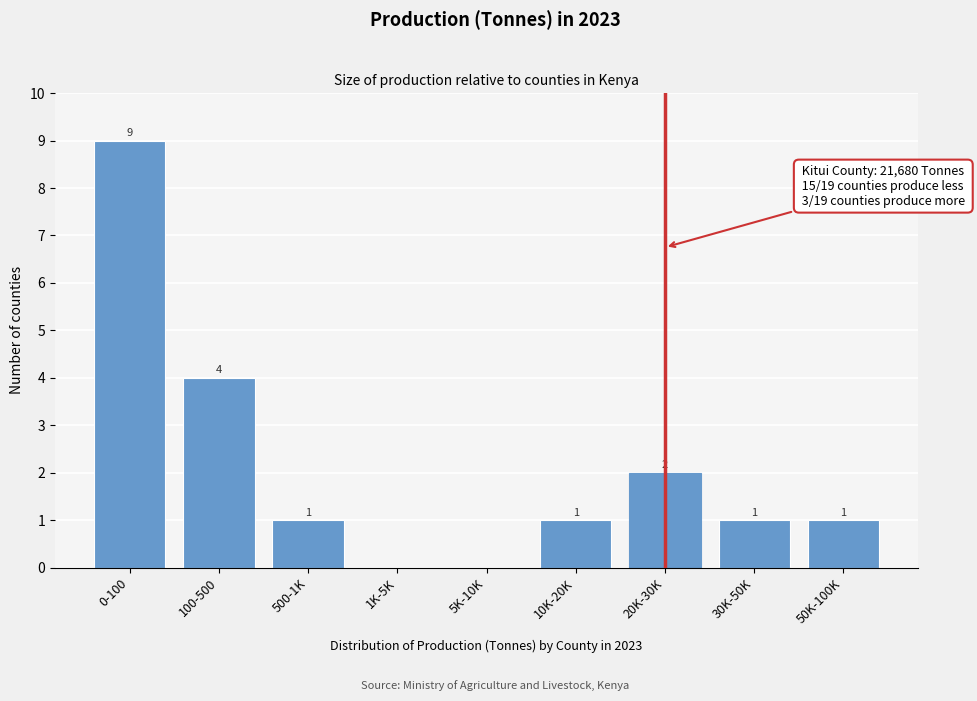

How many values are between 1 and 2?

5